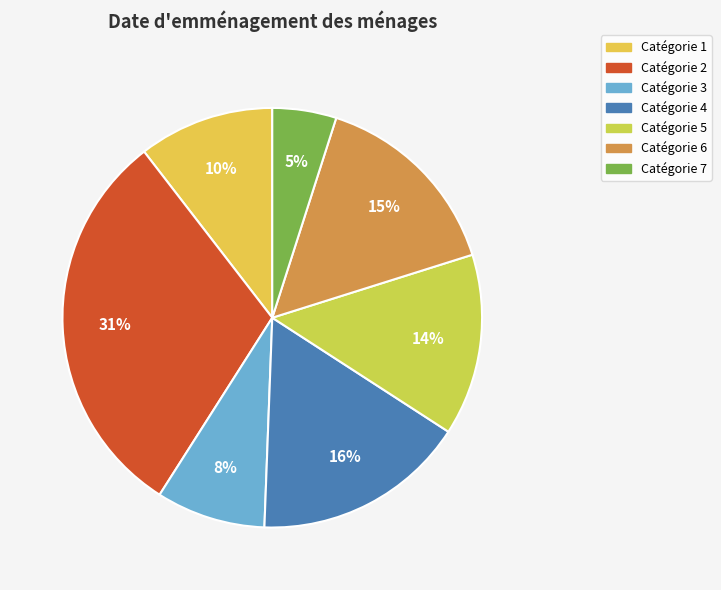

Count the number of slices in the pie.

7